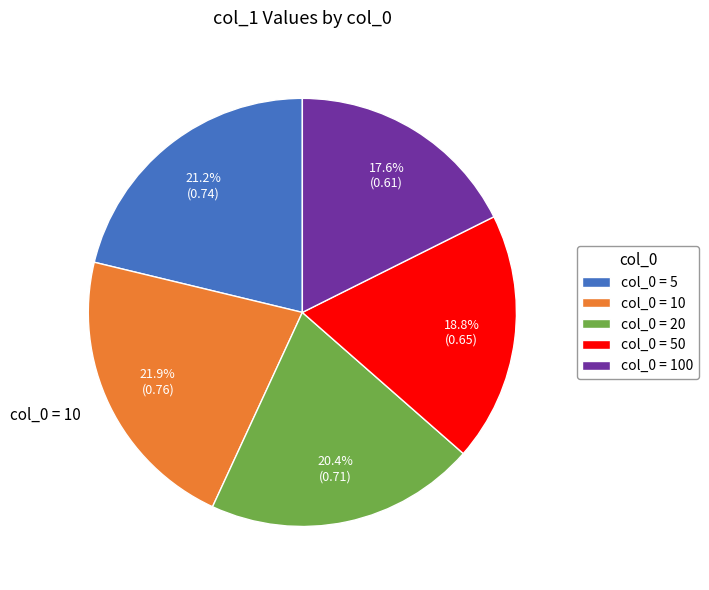

What percentage do col_0 = 10 and col_0 = 100 together represent?

39.5%